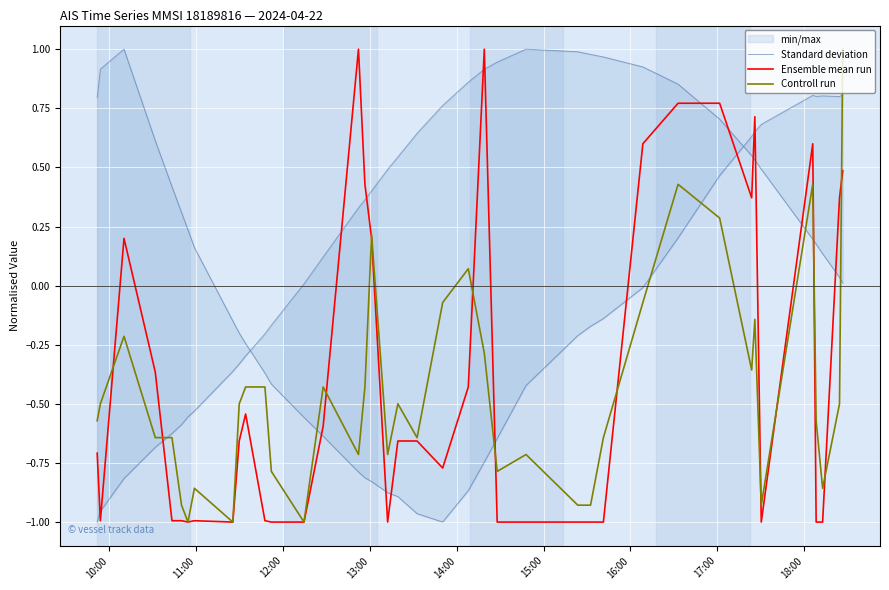

The Ensemble mean run series shows -0.4 at 15:00. True or false?

False